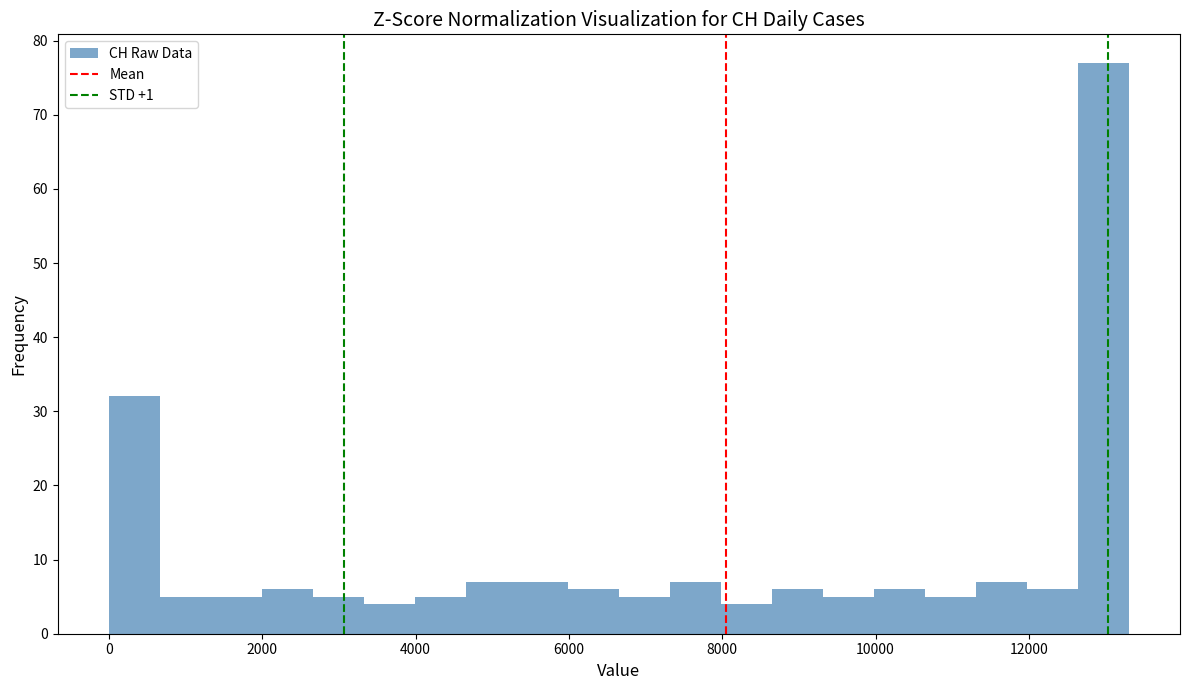

Around what value on the x-axis is the tallest bar? Give the approximate position of its centre, as read against the axis.

13000